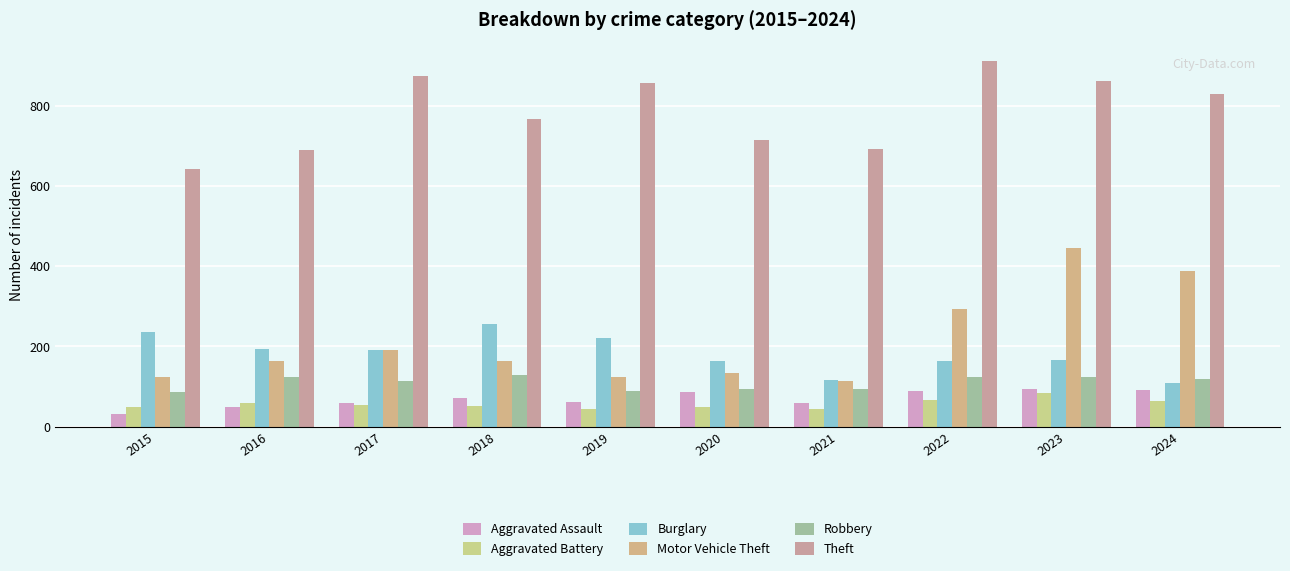

At which label does Theft reach its minimum?

2015